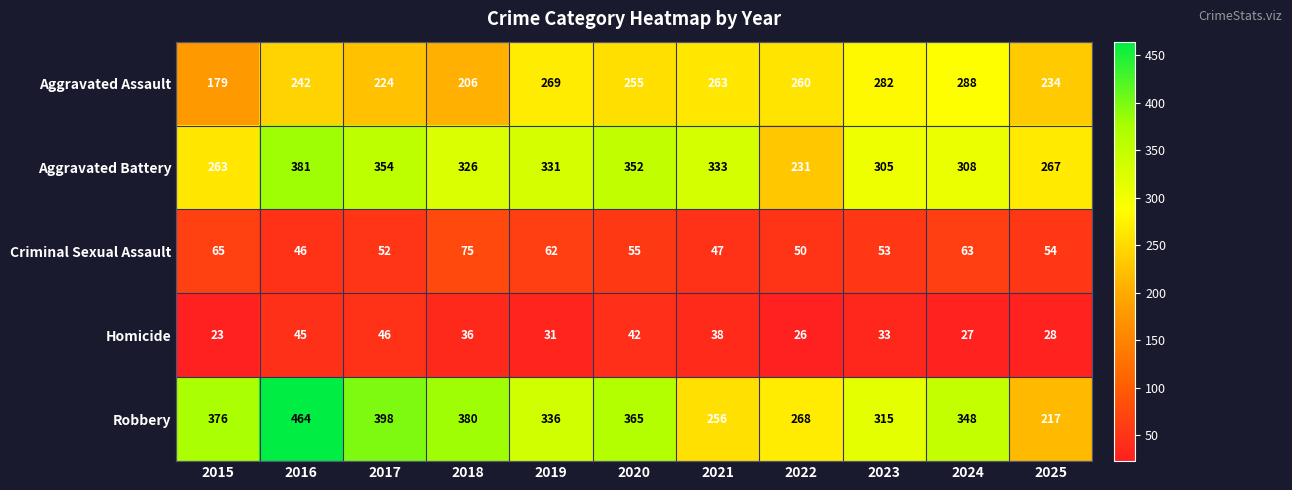

Which series has the largest total across all categories?

Robbery